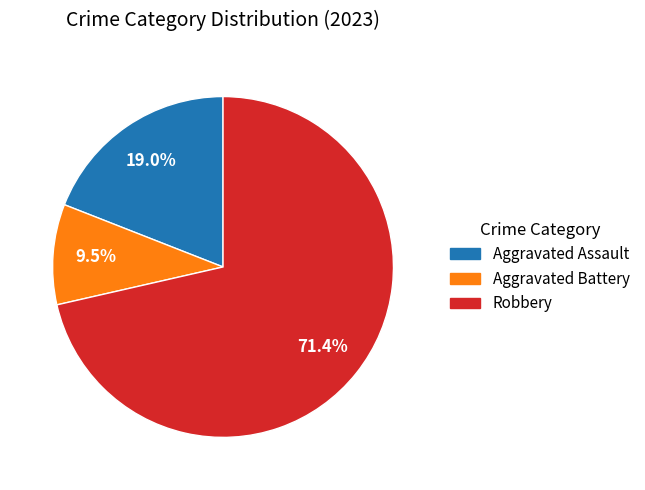

True or false: Aggravated Battery accounts for 24% of the total.

False